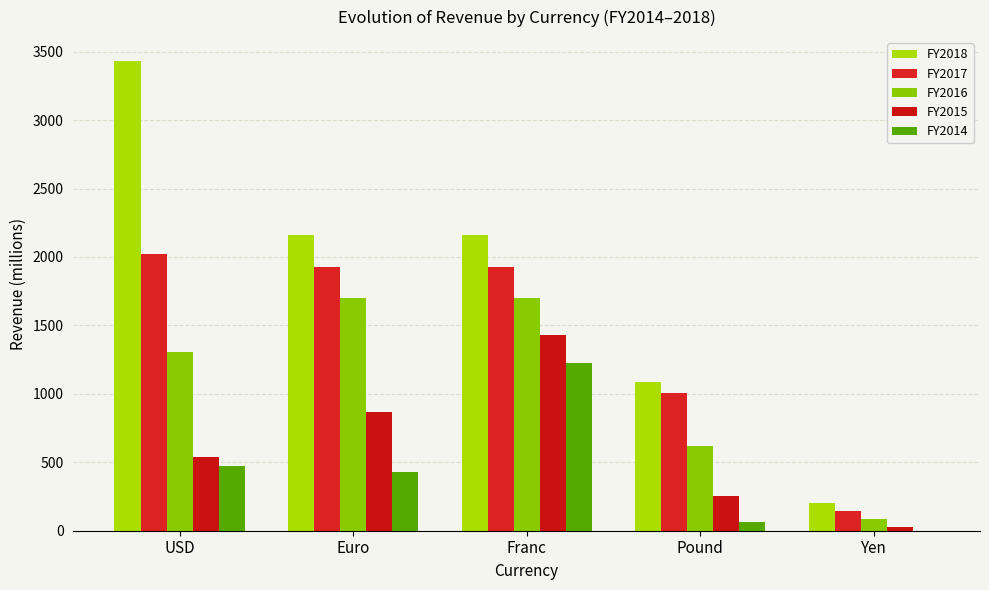

How many values in the FY2015 series exceed 537?

3